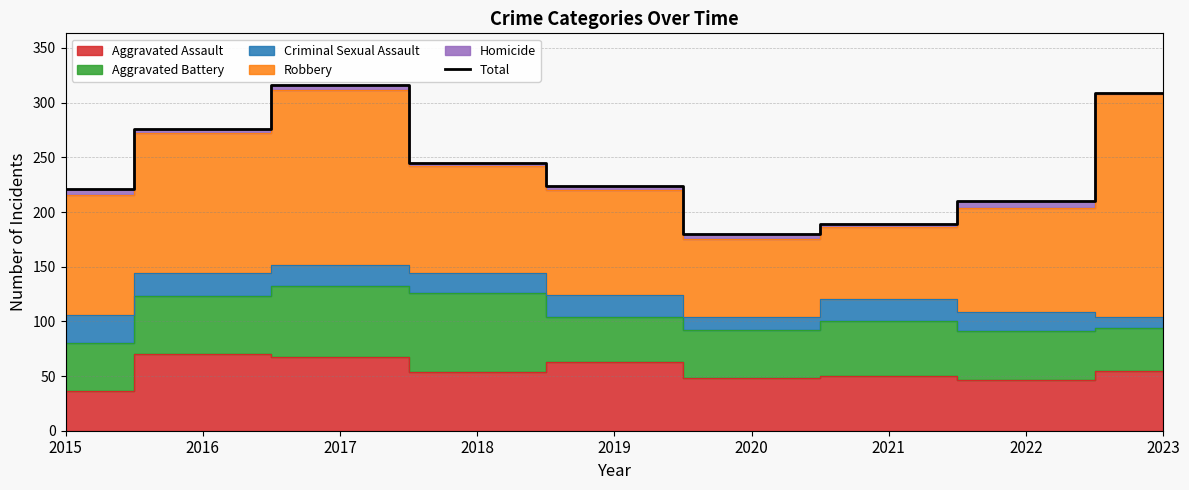

True or false: the data shows 180 at 2020.

True